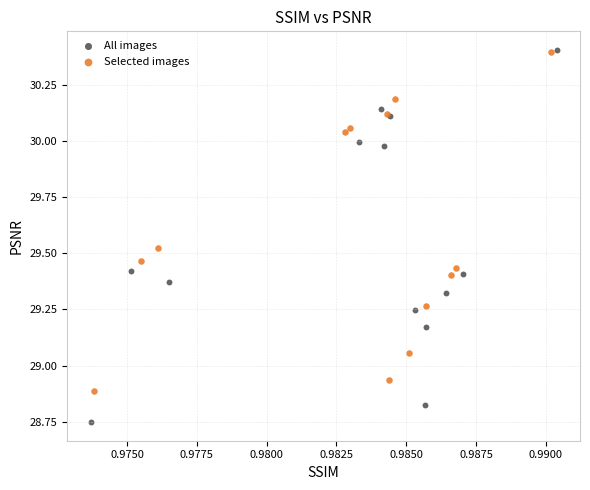

Which series has the widest spread of Y values?

All images